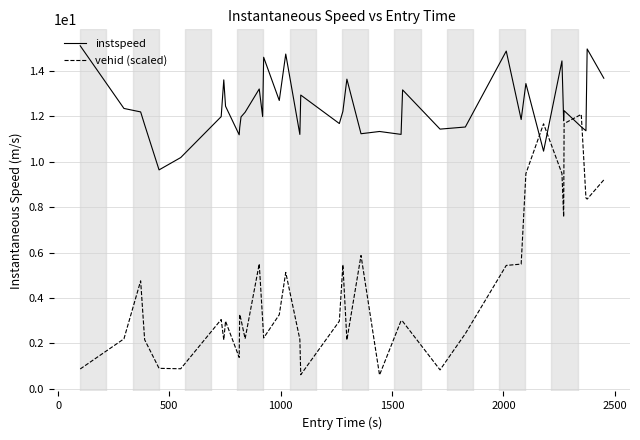

What is the highest value of the vehid (scaled) series?

12.1